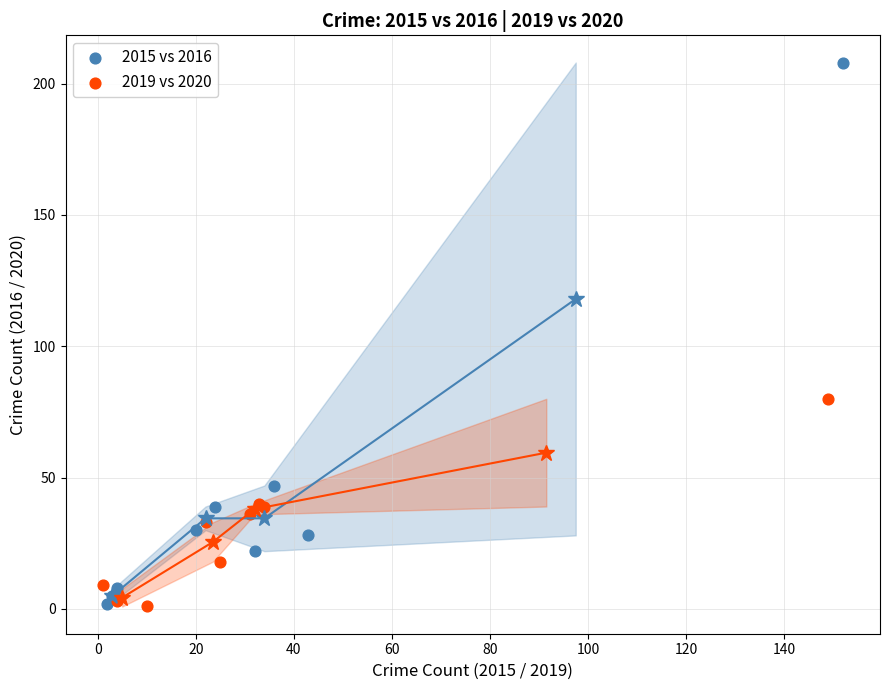

Which series has the widest spread of Y values?

2015 vs 2016